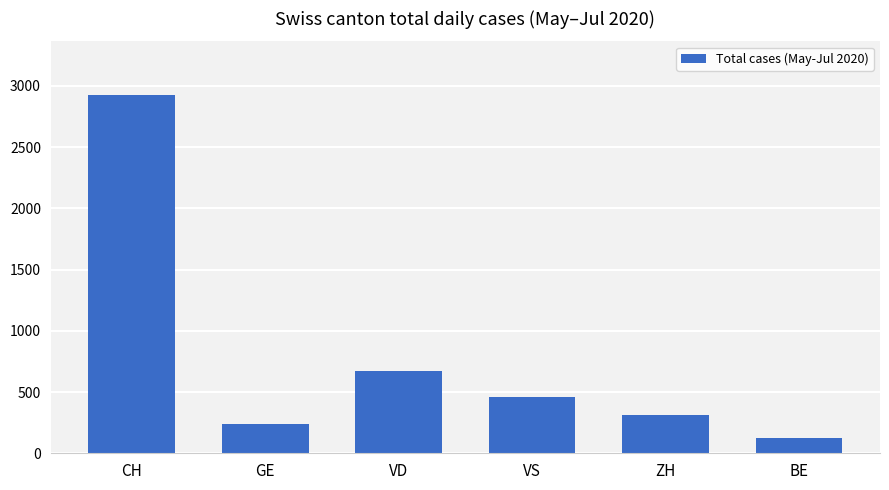

How many data points does each series have?

6